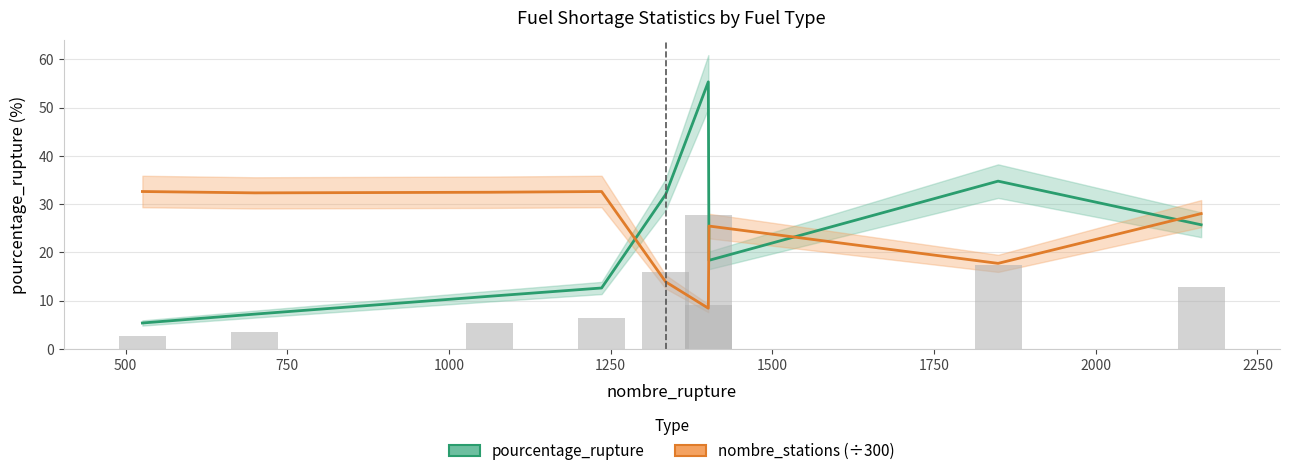

Which series has the largest total across all categories?

nombre_stations (÷300)